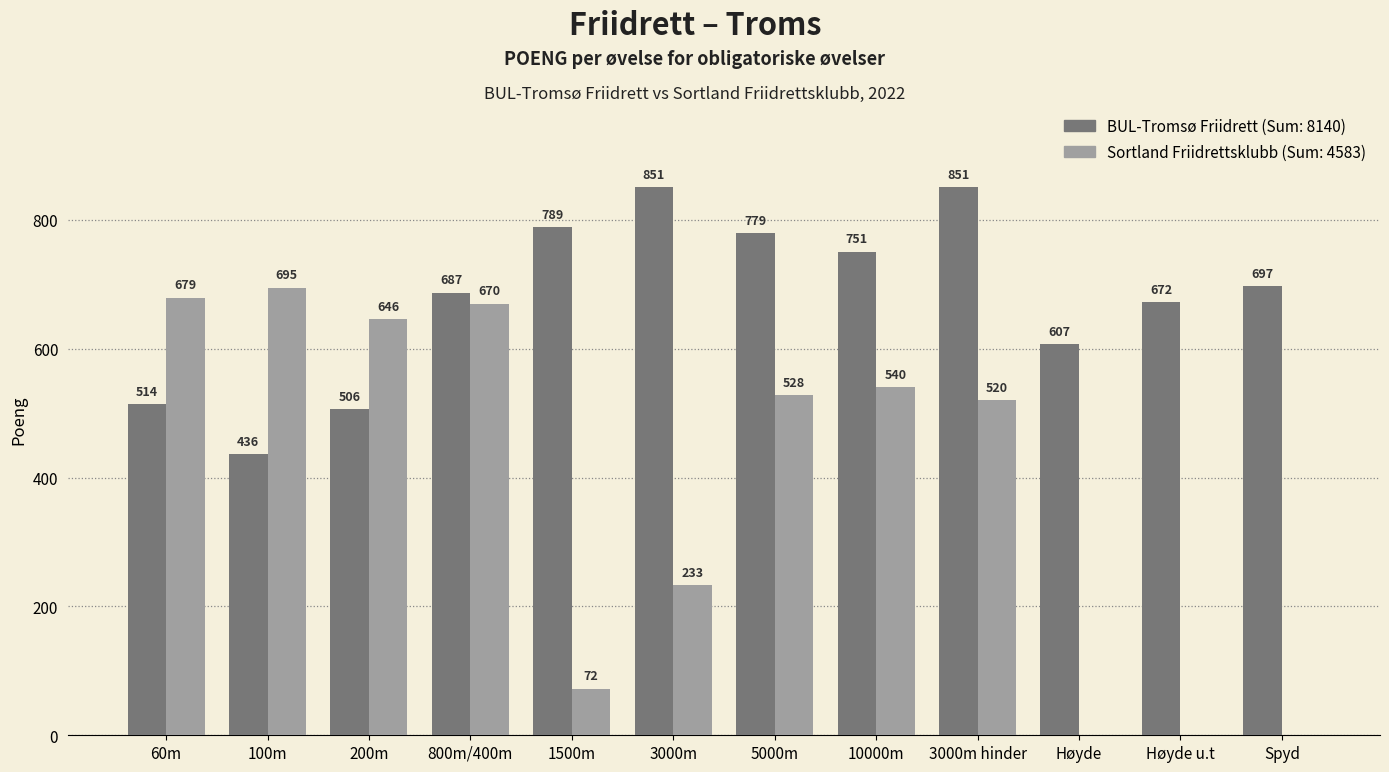

What is the maximum value shown in the chart?

851